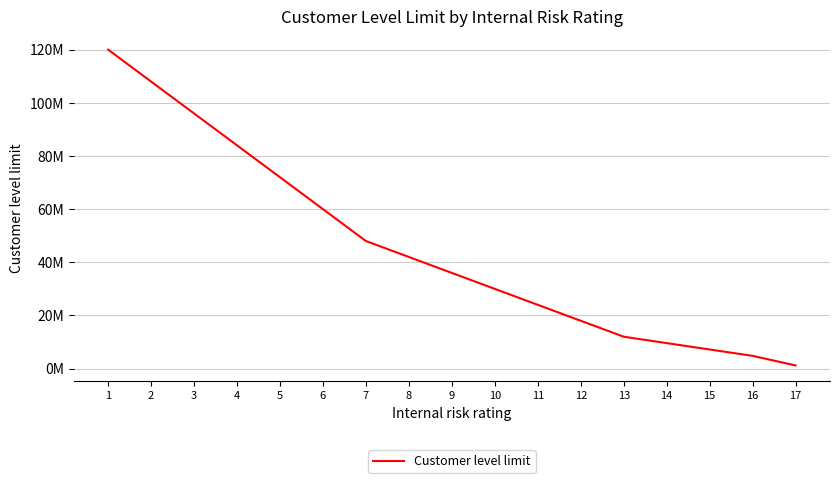

What is the value of the 15th point from the left?

7200000